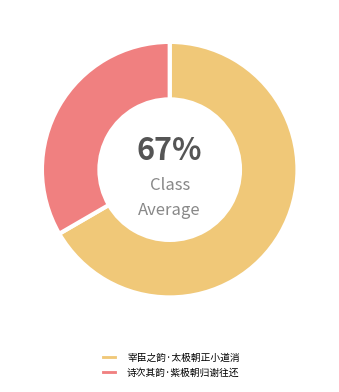

To the nearest percent, what percentage of the pie is 诗次其韵·紫极朝归谢往还?

33%